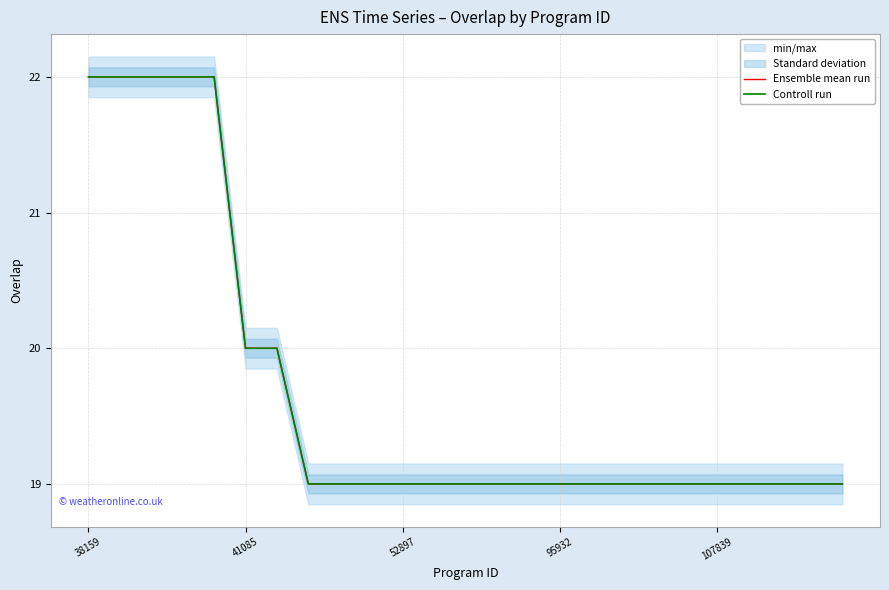

What value does the Ensemble mean run series have at 95932?

19